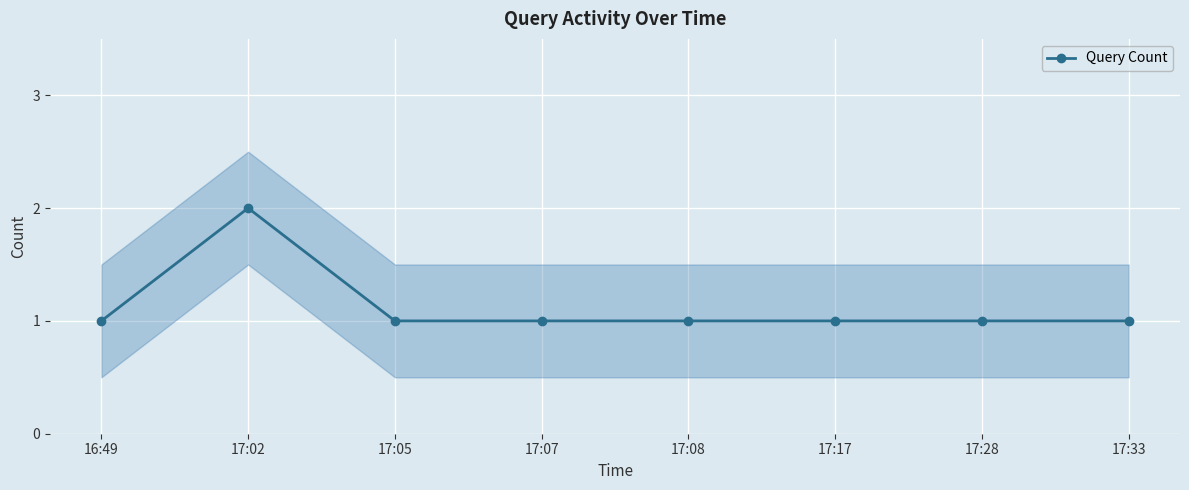

Does the chart display data point markers on the line(s)?

Yes